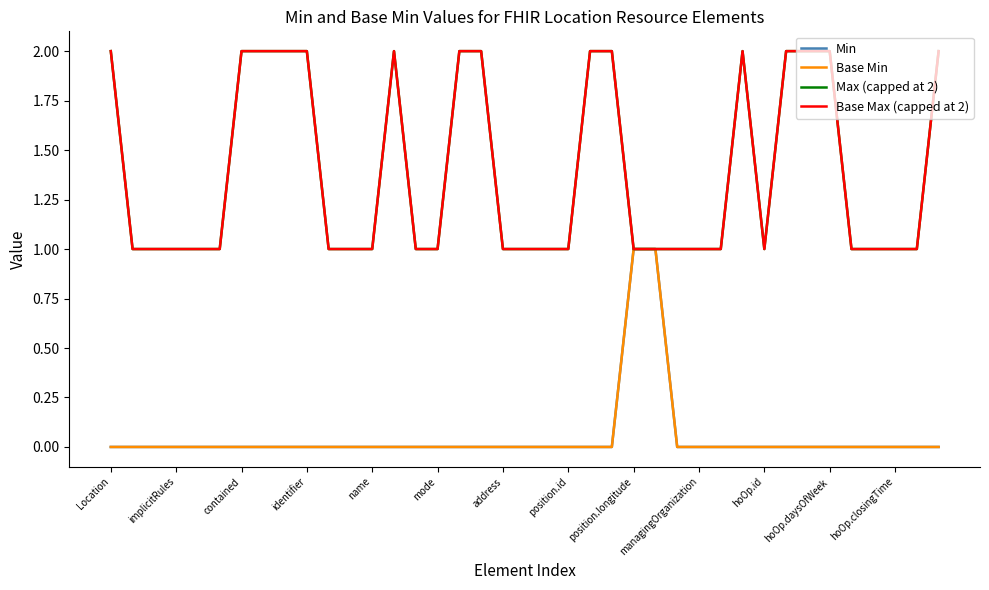

Reading left to right, what are all the values shown in this chart?

Min: 0	0	0	0	0	0	0	0	0	0	0	0	0	0	0	0	0	0	0	0	0	0	0	0	1	1	0	0	0	0	0	0	0	0	0	0	0	0	0
Base Min: 0	0	0	0	0	0	0	0	0	0	0	0	0	0	0	0	0	0	0	0	0	0	0	0	1	1	0	0	0	0	0	0	0	0	0	0	0	0	0
Max (capped at 2): 2	1	1	1	1	1	2	2	2	2	1	1	1	2	1	1	2	2	1	1	1	1	2	2	1	1	1	1	1	2	1	2	2	2	1	1	1	1	2
Base Max (capped at 2): 2	1	1	1	1	1	2	2	2	2	1	1	1	2	1	1	2	2	1	1	1	1	2	2	1	1	1	1	1	2	1	2	2	2	1	1	1	1	2